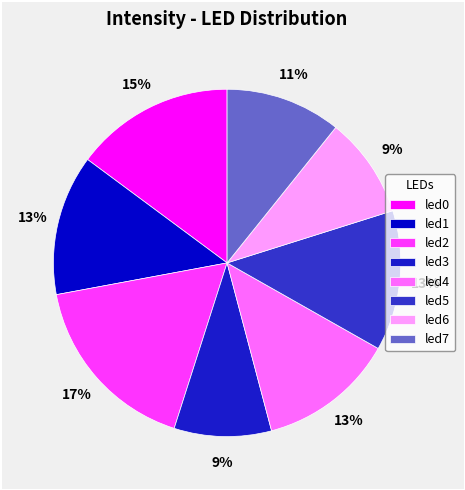

Is there a majority slice in this chart?

No